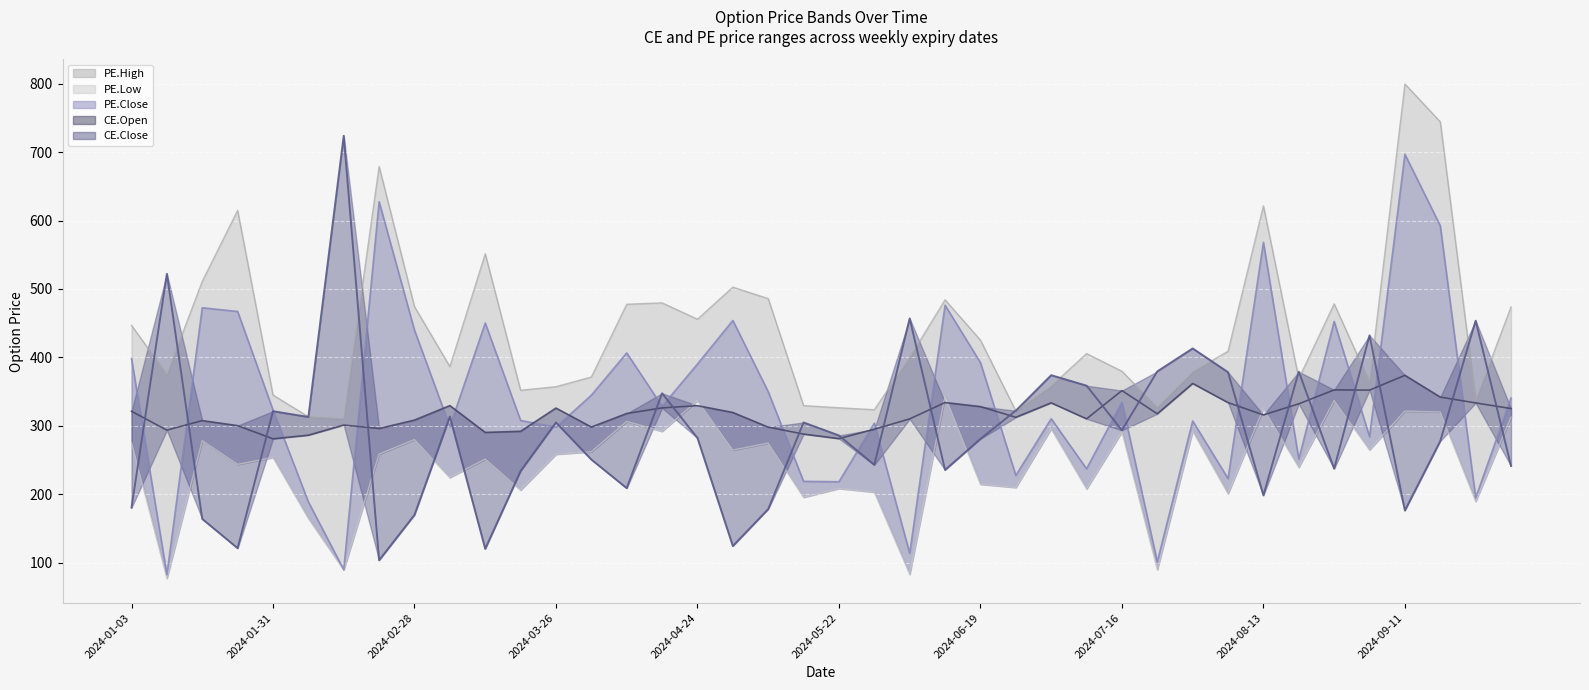

True or false: PE.High line has a value of 139.2 at 2024-08-13.

False